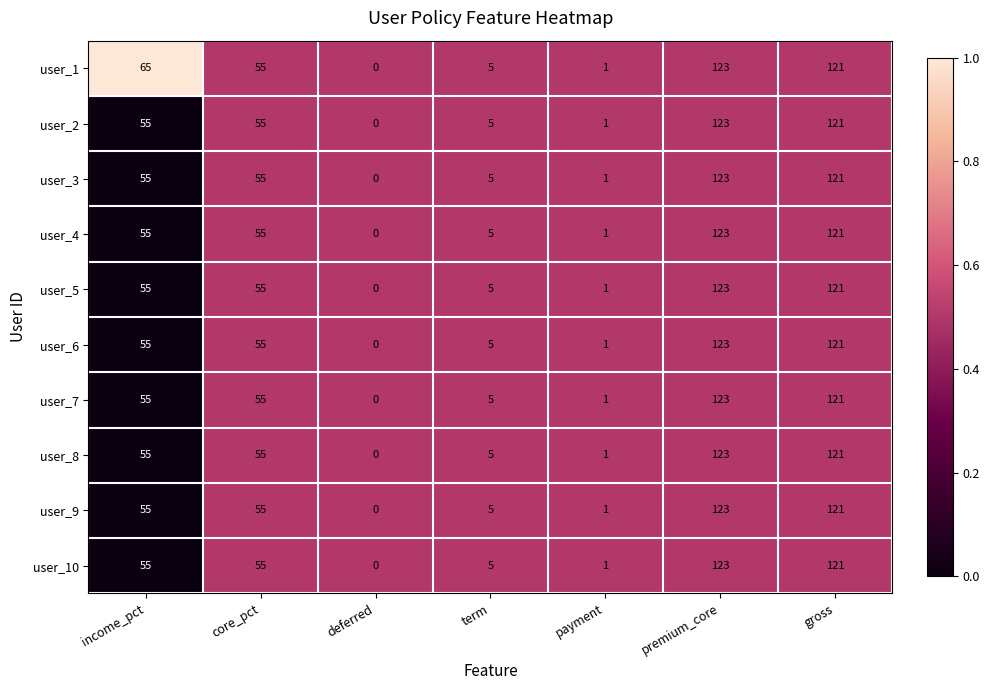

Between income_pct and deferred, which series saw the biggest shift?

user_1